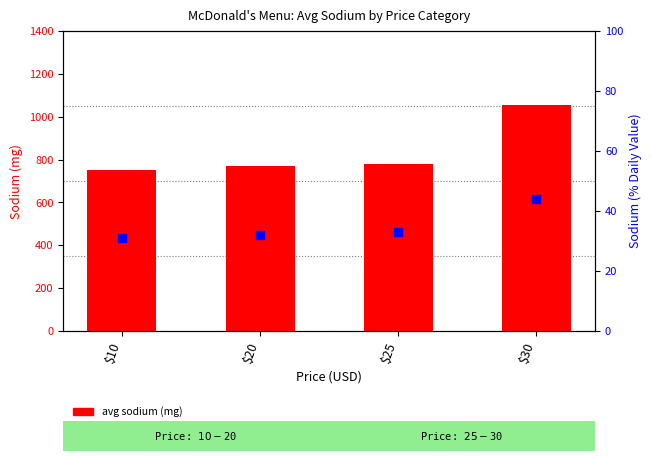

Which series has the largest total across all categories?

avg sodium (mg)